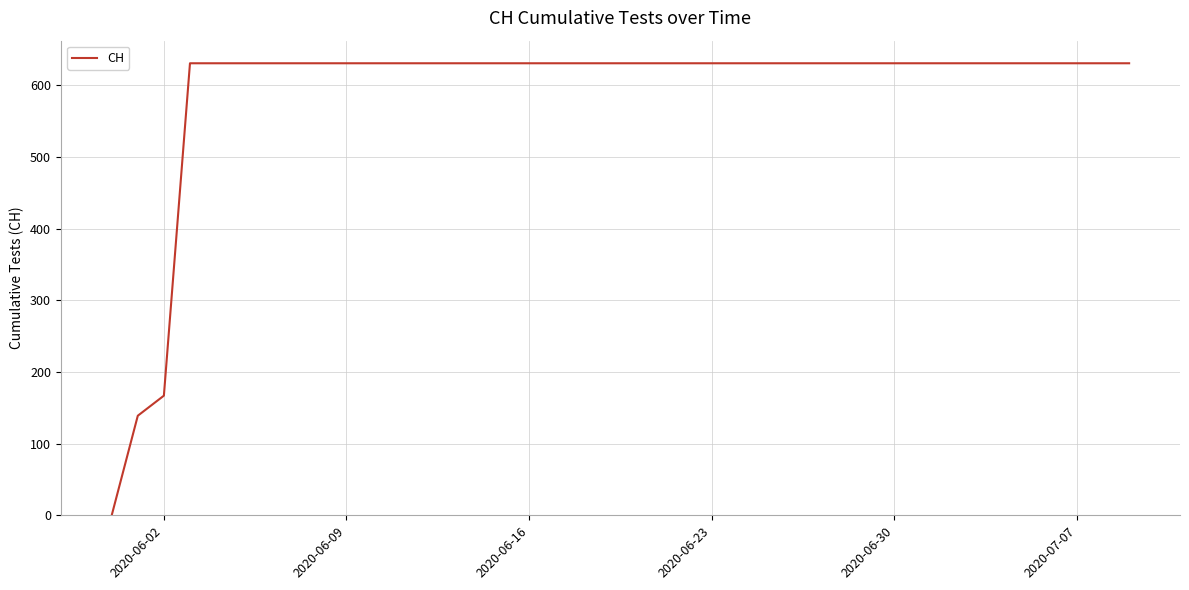

What is the difference between the maximum and second lowest values?

492